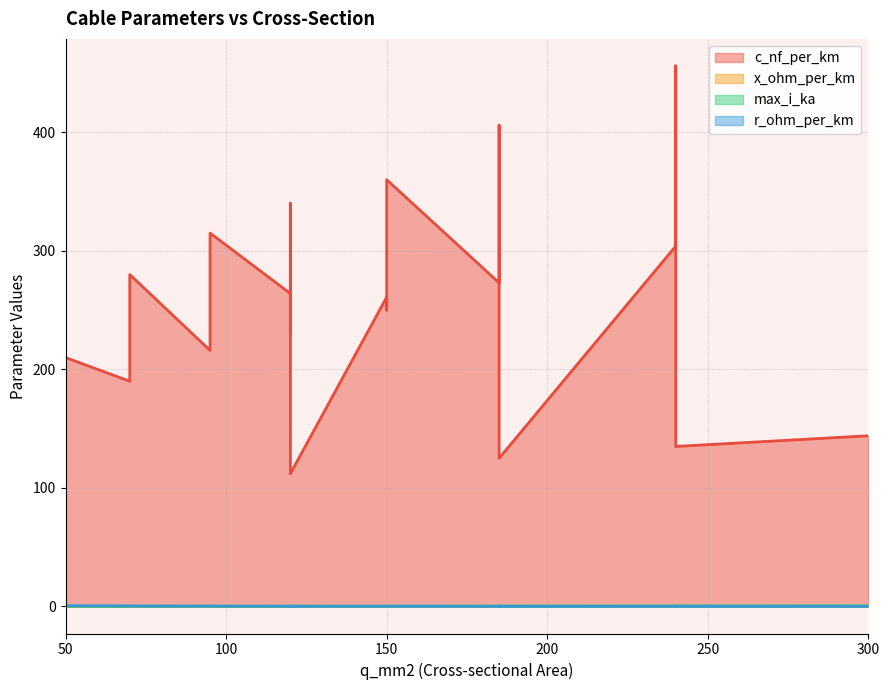

What is the label of the 3rd point from the right?

185